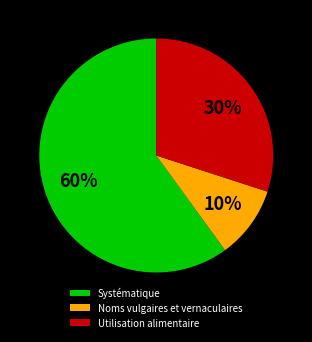

Between Systématique and Utilisation alimentaire, which is larger?

Systématique